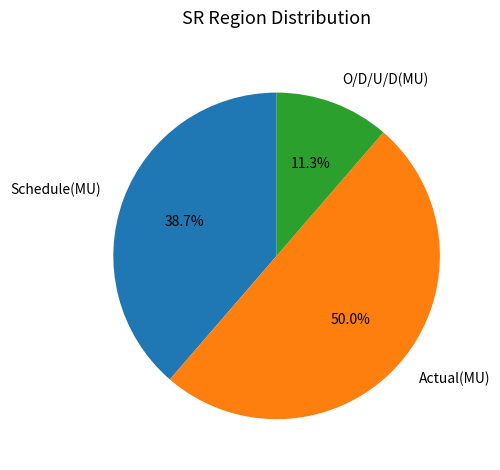

Between Schedule(MU) and Actual(MU), which is larger?

Actual(MU)